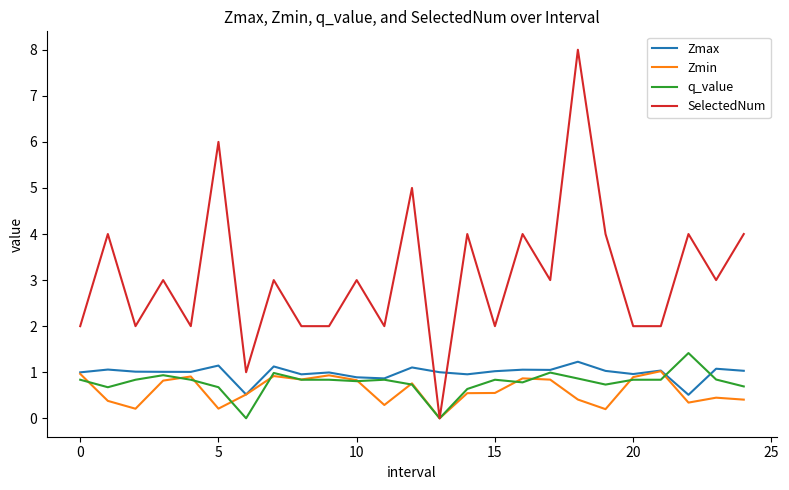

Which series has the widest spread of values?

SelectedNum